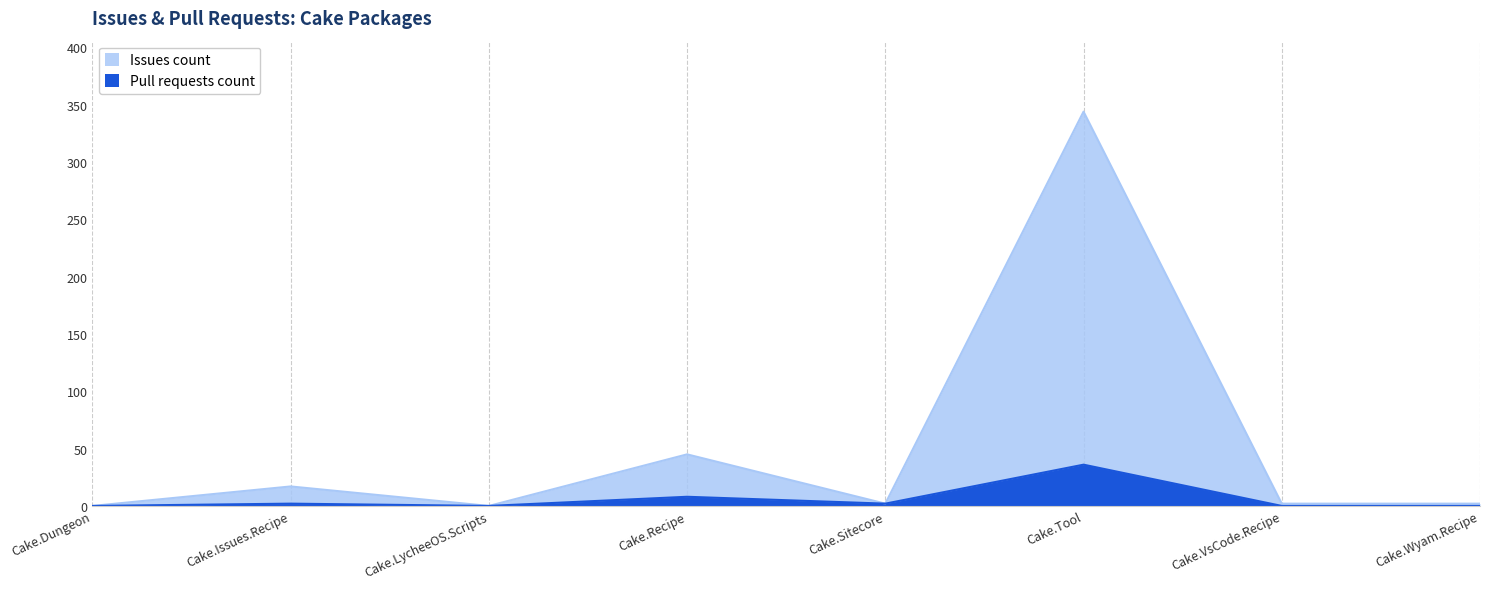

At which category does the chart reach its peak across all series?

Cake.Tool